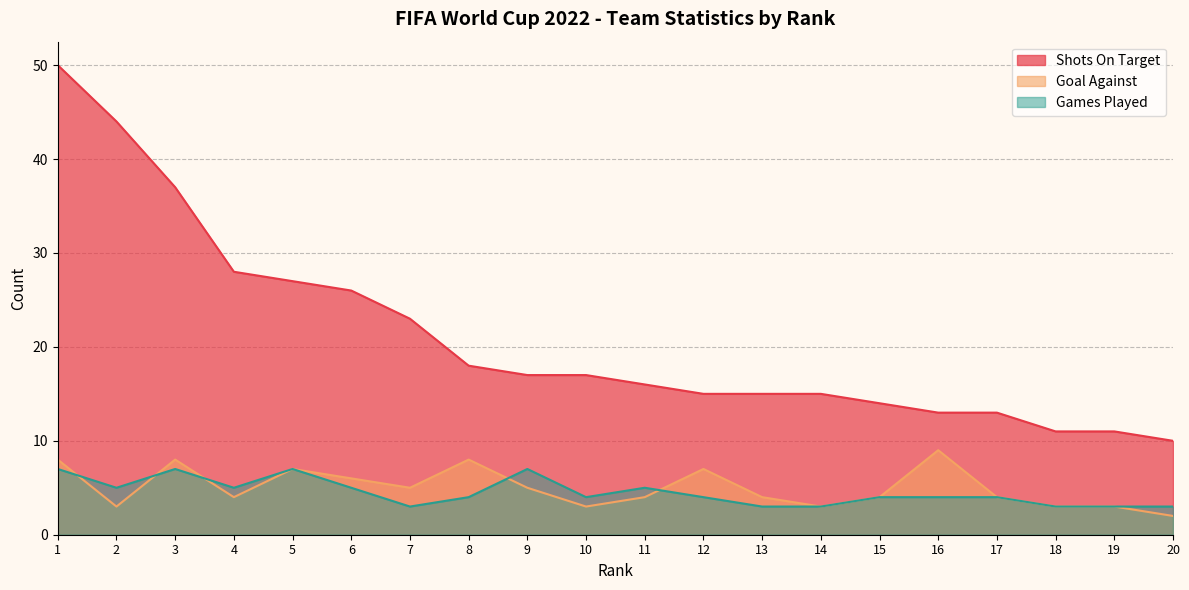

Does the chart display data point markers on the line(s)?

No